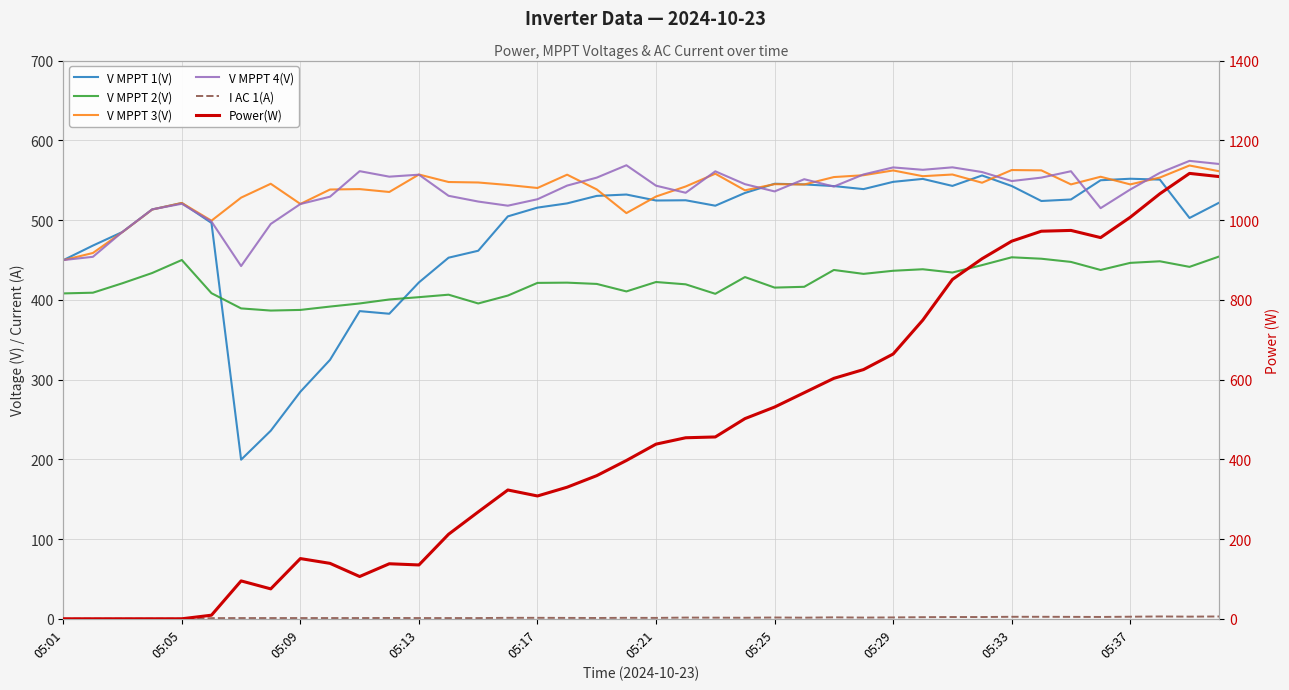

Which series changed the most between 23 and 27?

Power(W)